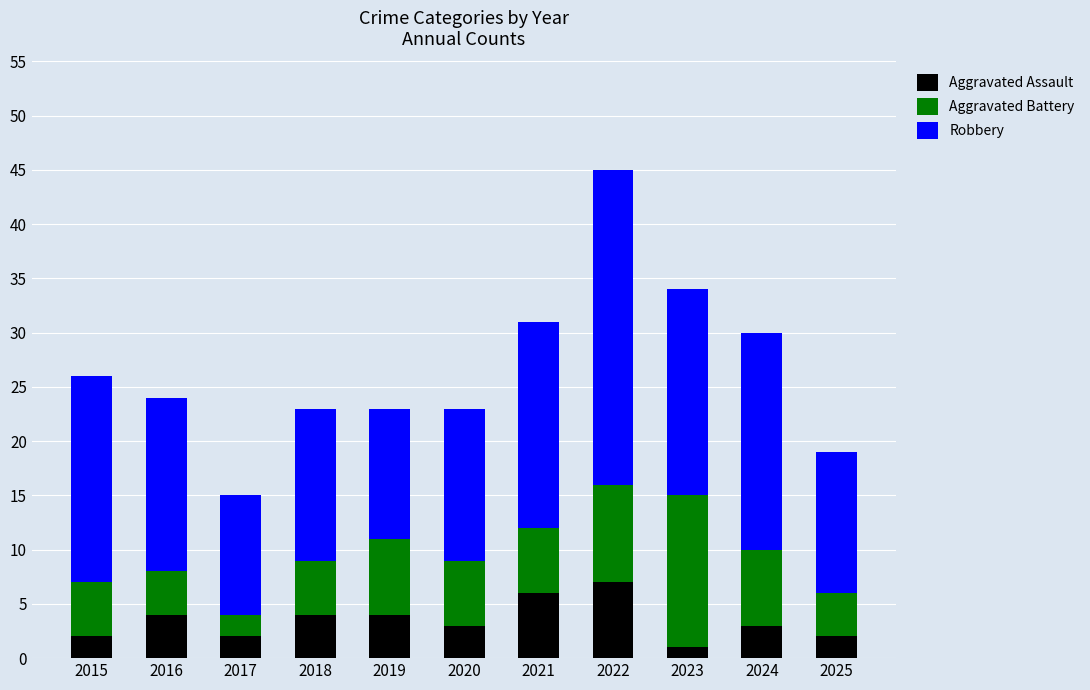

What is the average value of the Aggravated Assault series?

3